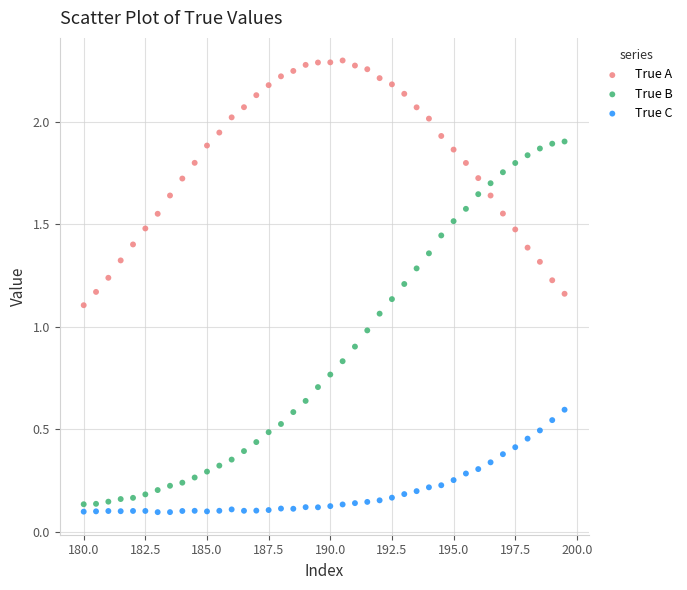

Which series has the widest spread of Y values?

True B